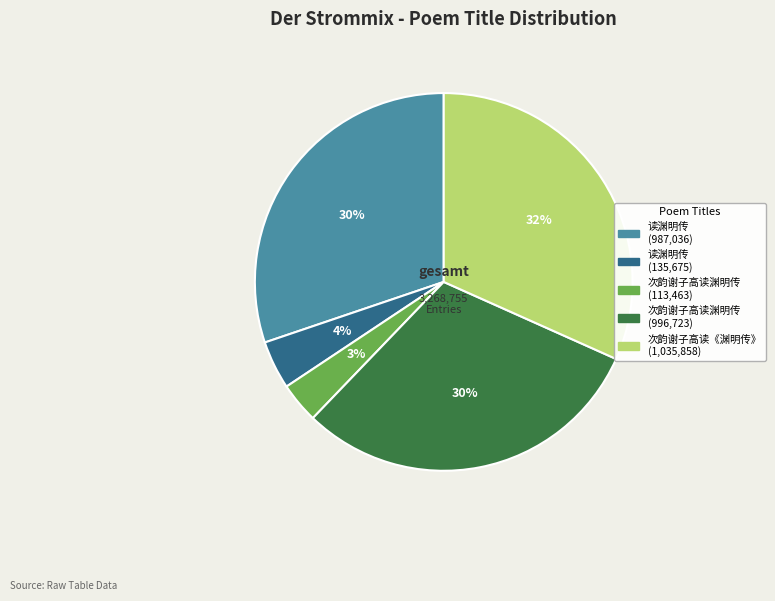

Does any single category account for the majority?

No